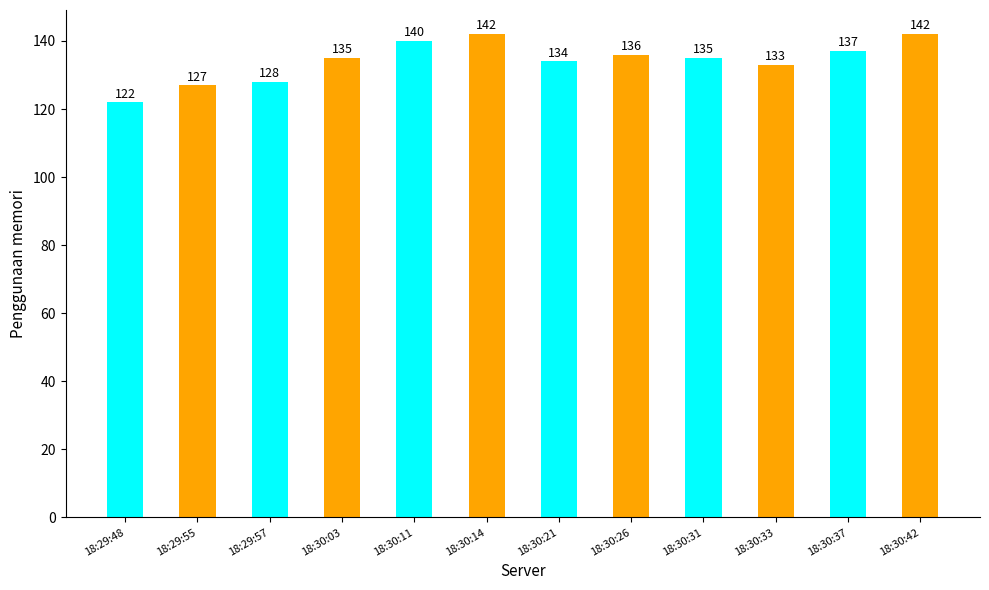

Reading left to right, list all the values displayed in this chart.

122	127	128	135	140	142	134	136	135	133	137	142